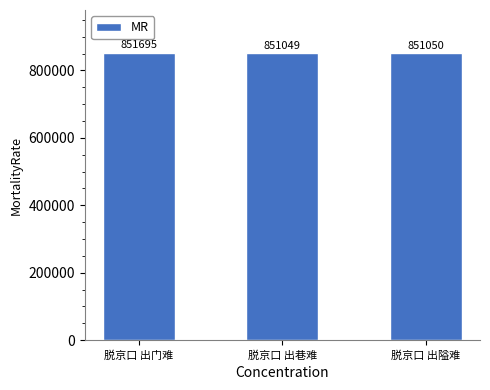

Are the bars horizontal?

No